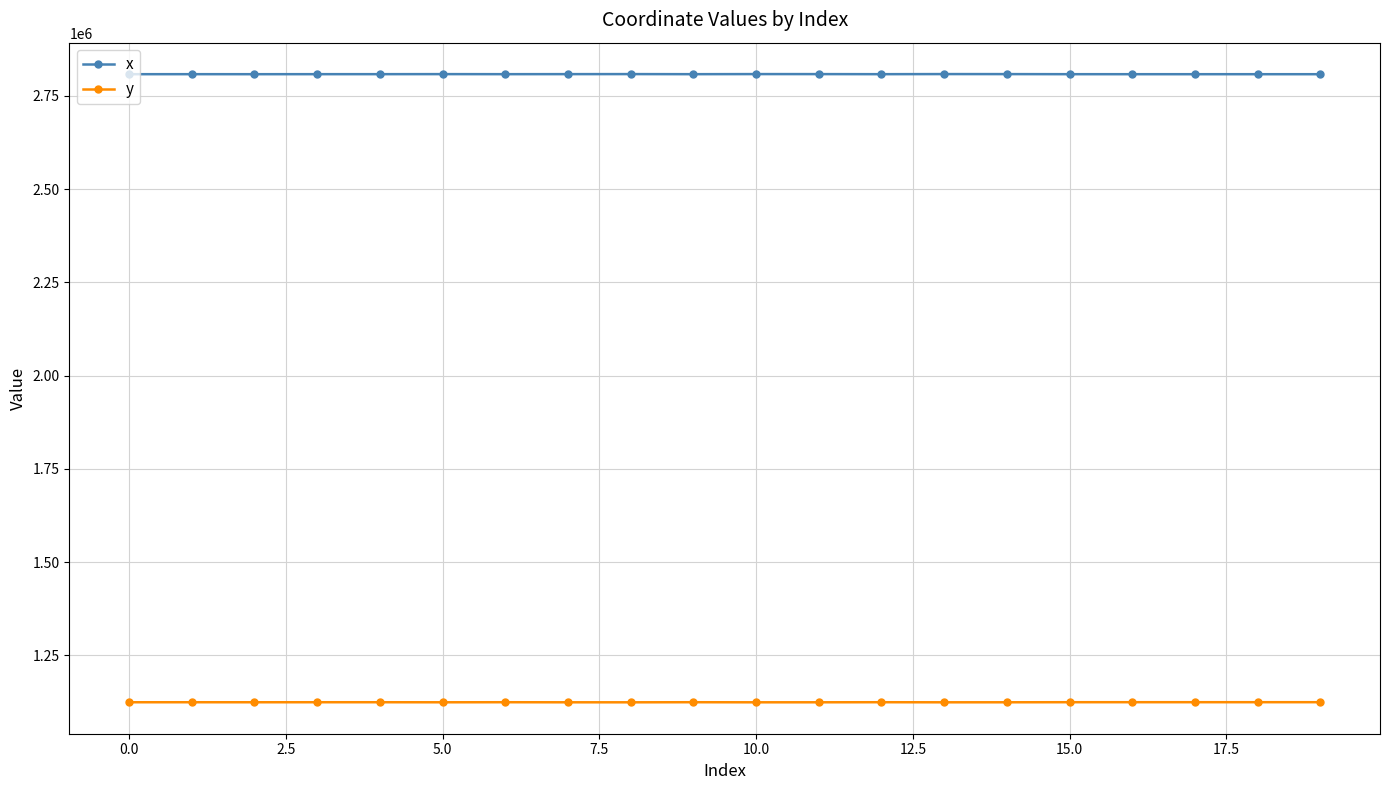

True or false: x and y cross at least once.

False